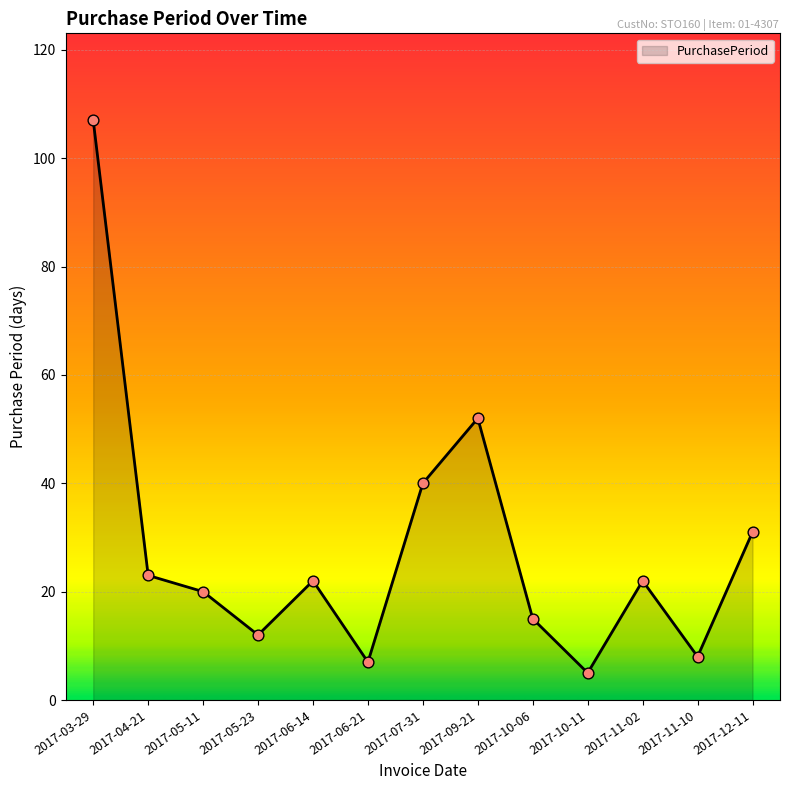

What is the change in value from 2017-06-21 to 2017-10-06?

+8